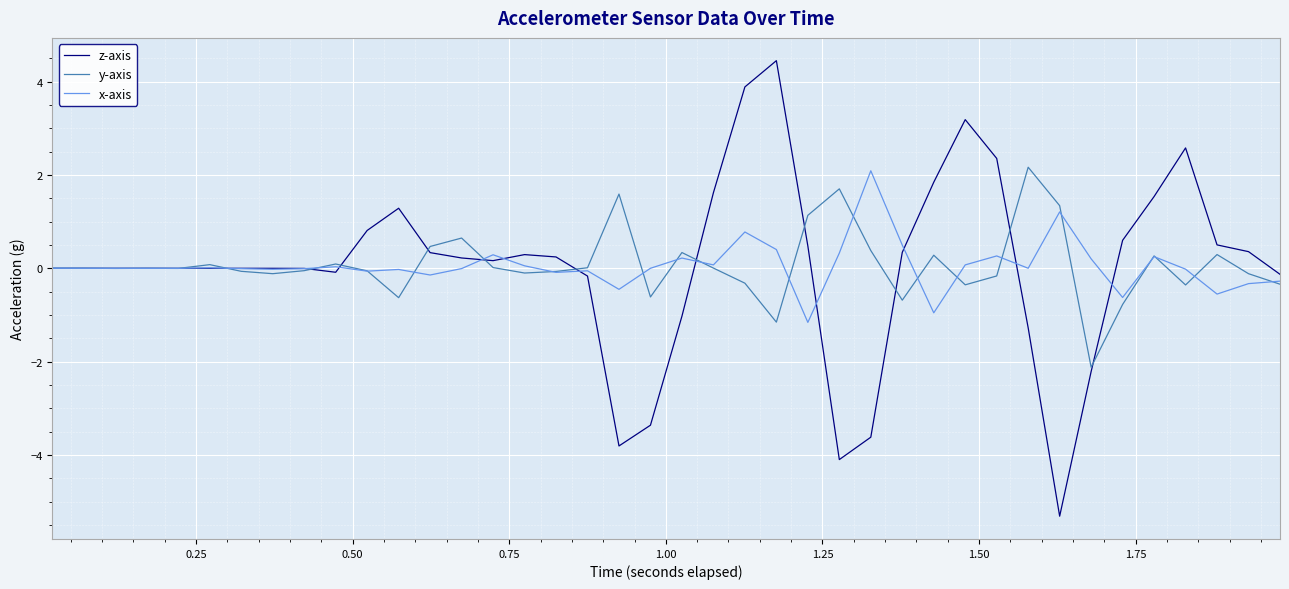

What is the greatest value displayed?

4.5